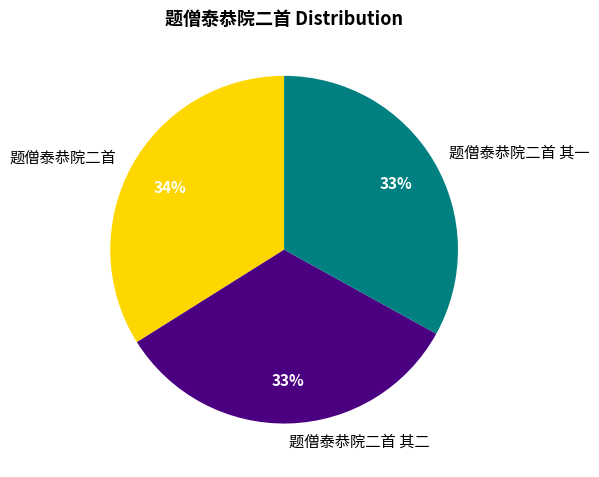

Does 题僧泰恭院二首 其二 account for over 50% of the chart?

No